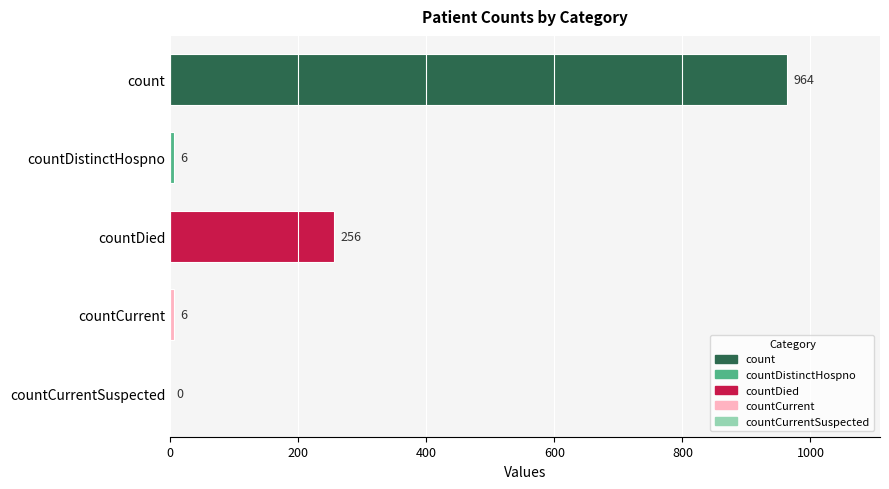

What is the value of the 4th bar from the left?

6